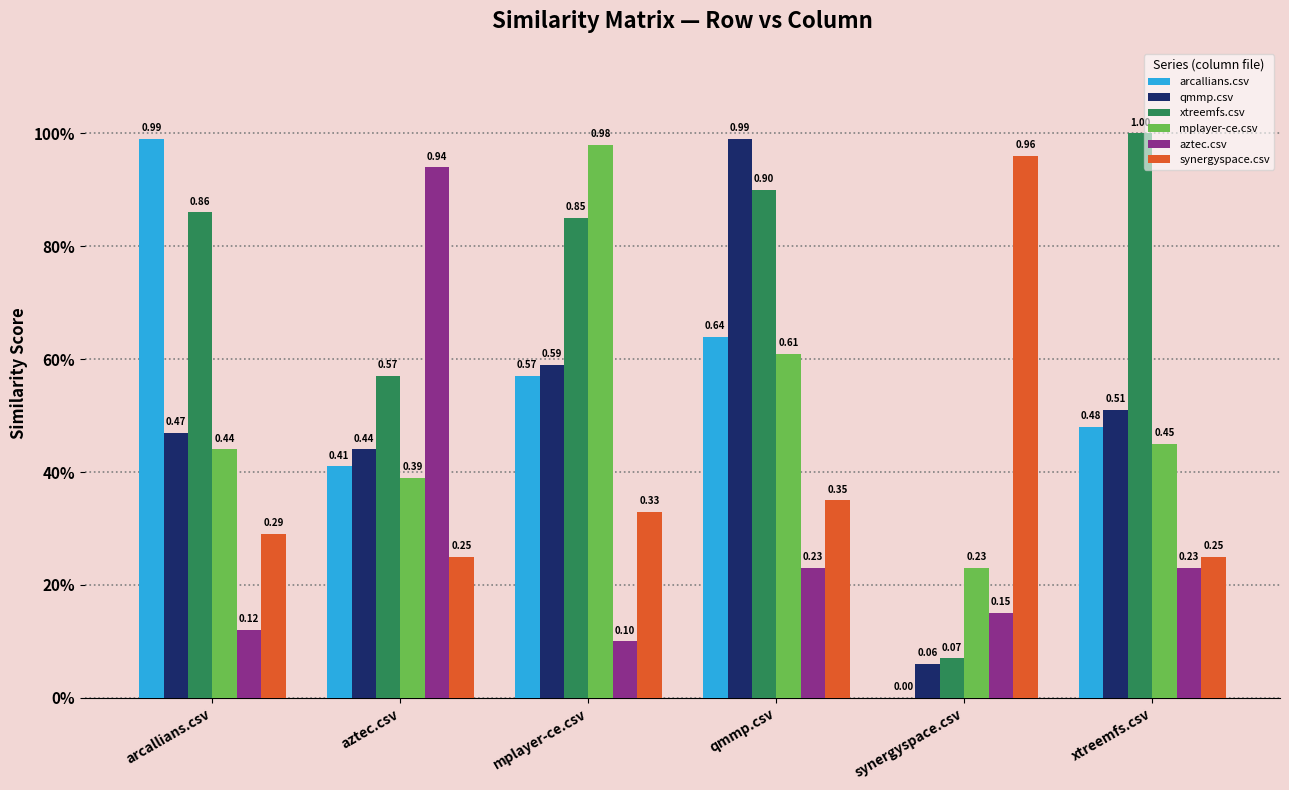

What is the average value of the qmmp.csv series?

0.5